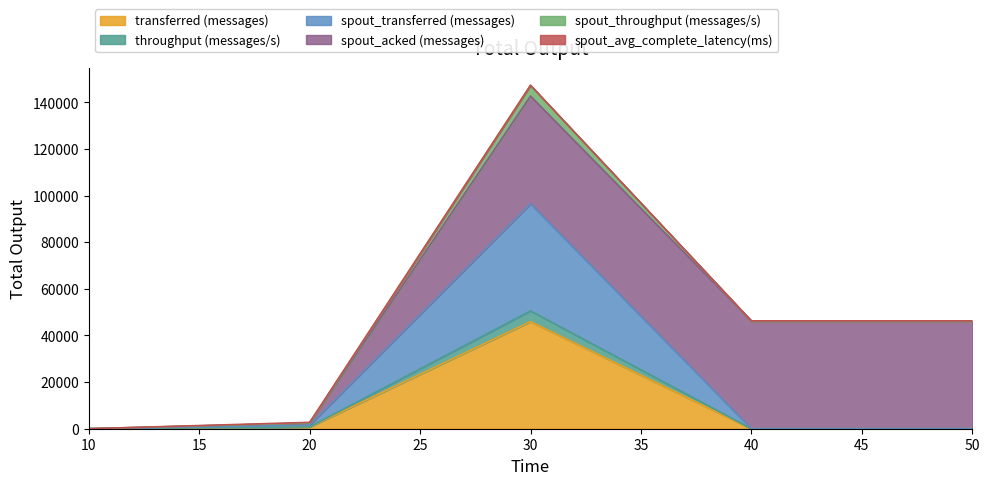

What is the value of the transferred (messages) point at the 2nd from the left?

720